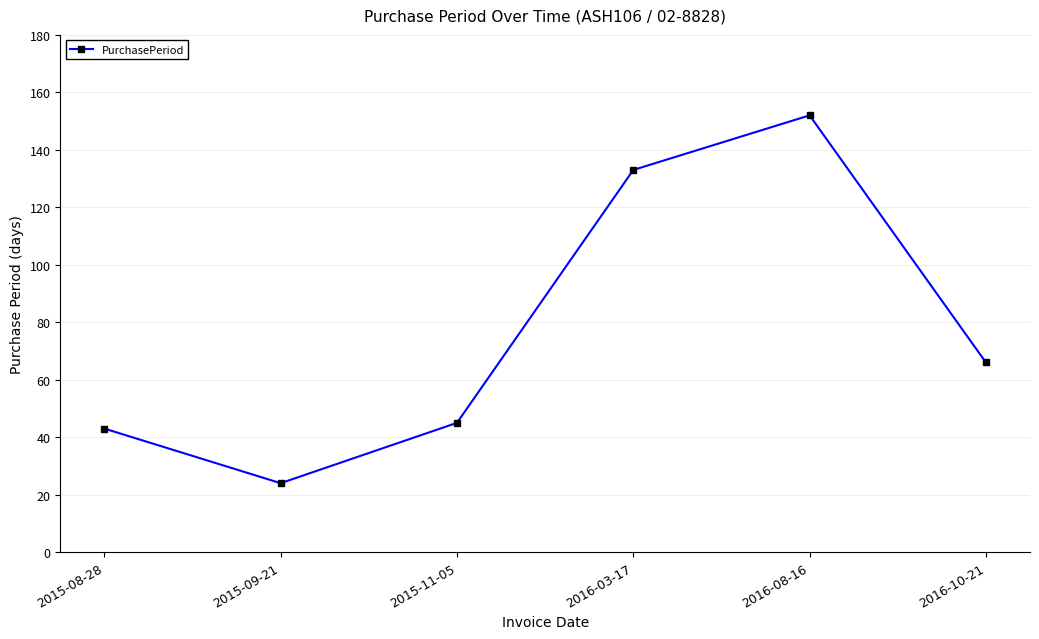

What is the label of the 2nd point from the right?

2016-08-16